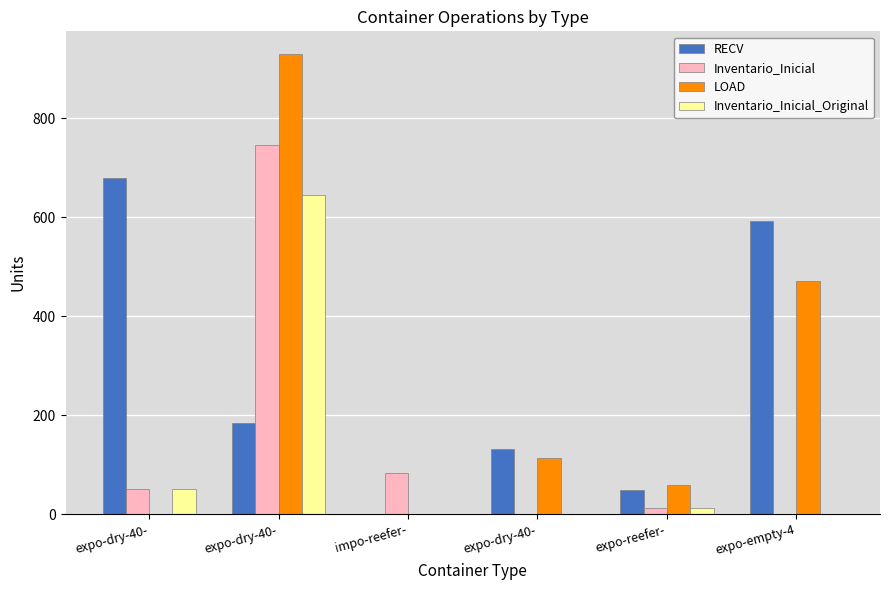

The value of Inventario_Inicial at expo-dry-40- is 19. True or false?

False